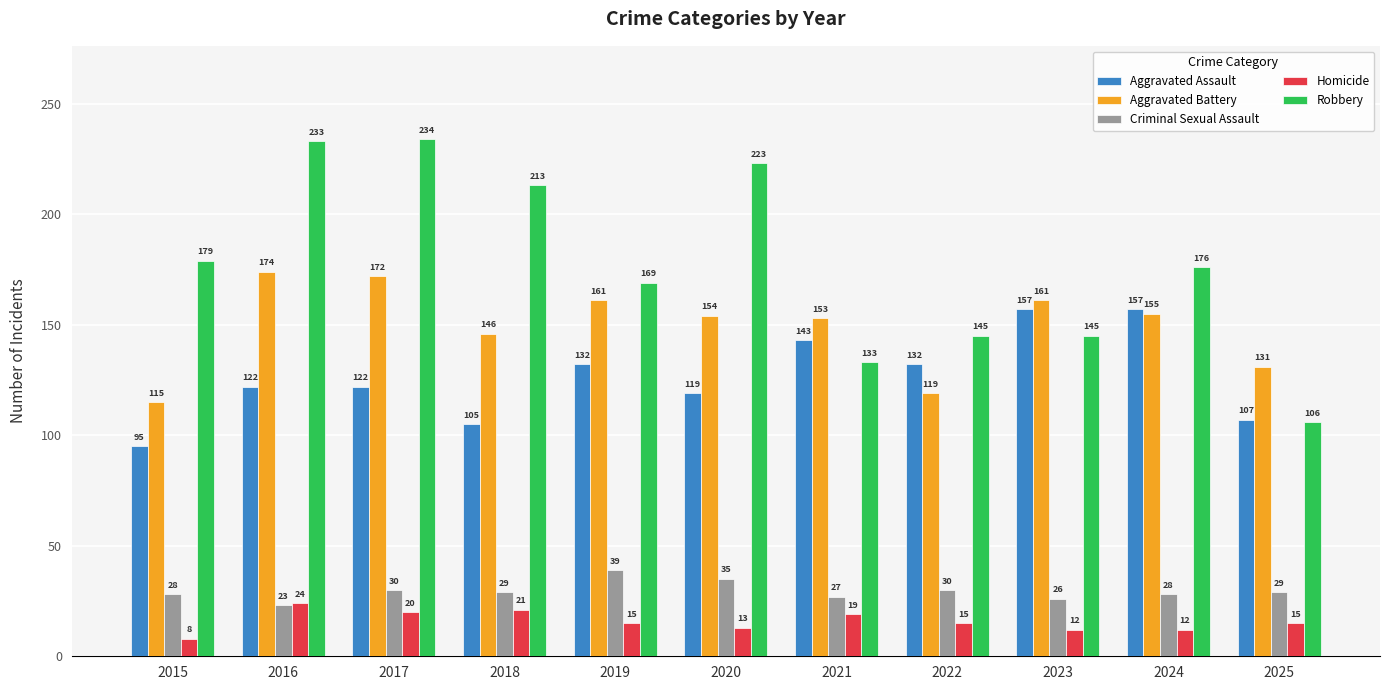

At how many categories does at least one series exceed 9?

11